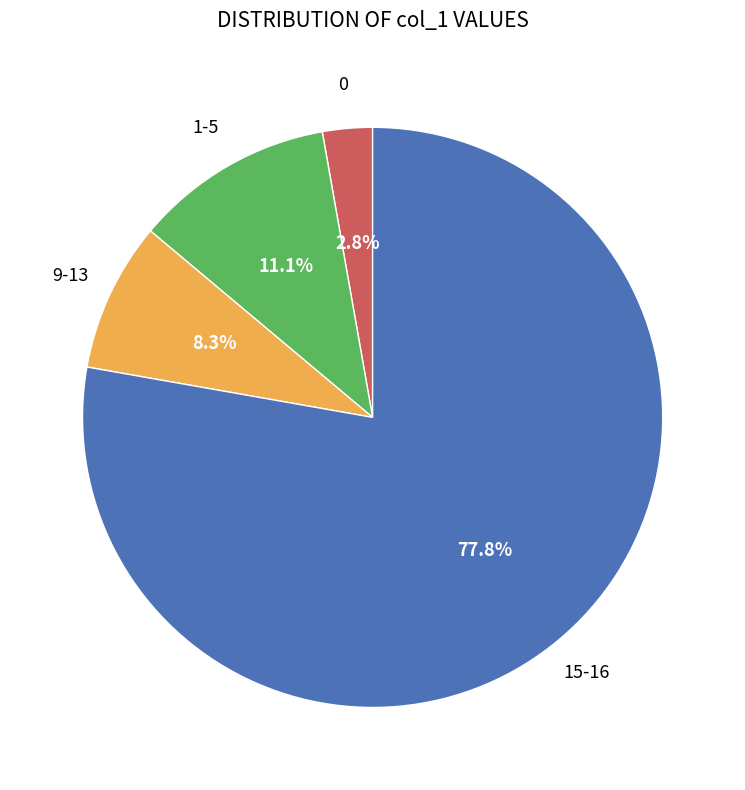

Is there a majority slice in this chart?

Yes